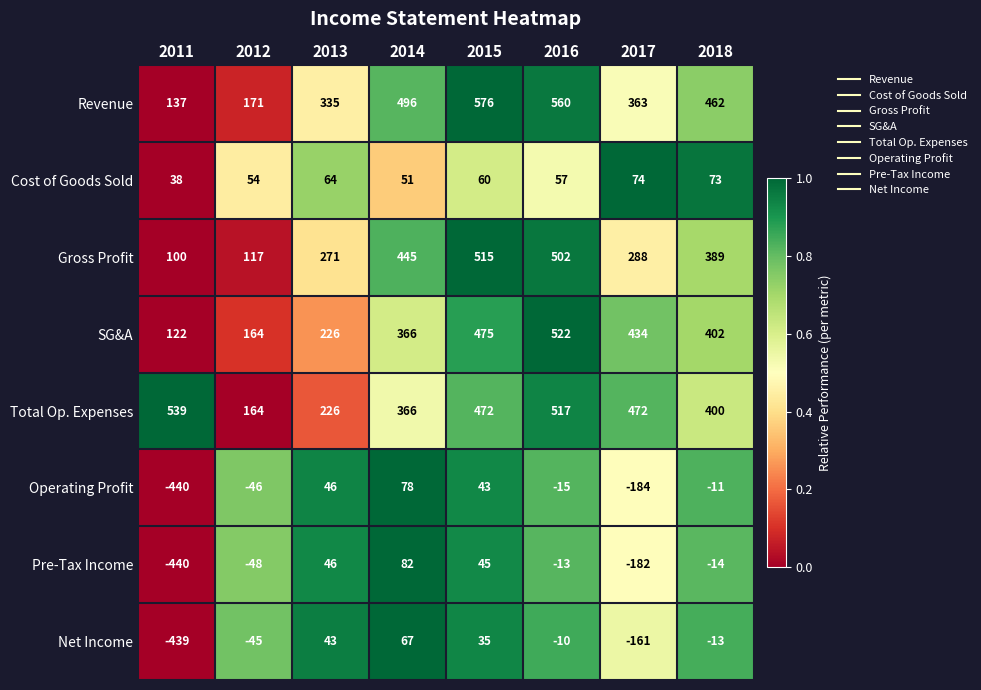

True or false: Gross Profit has a value of 130 at 2013.

False